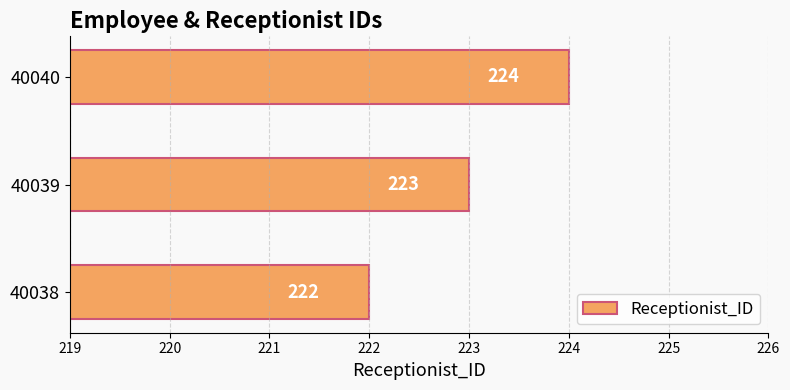

What is the sum of the values at 40039 and 40040?

447